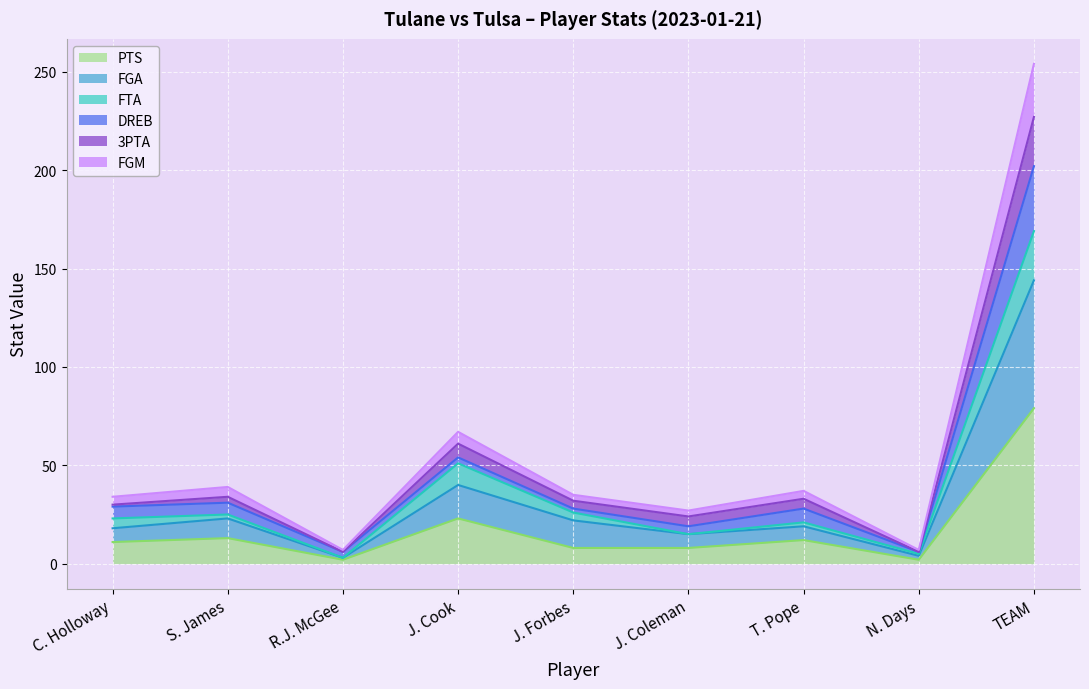

At which label does PTS reach its peak?

TEAM